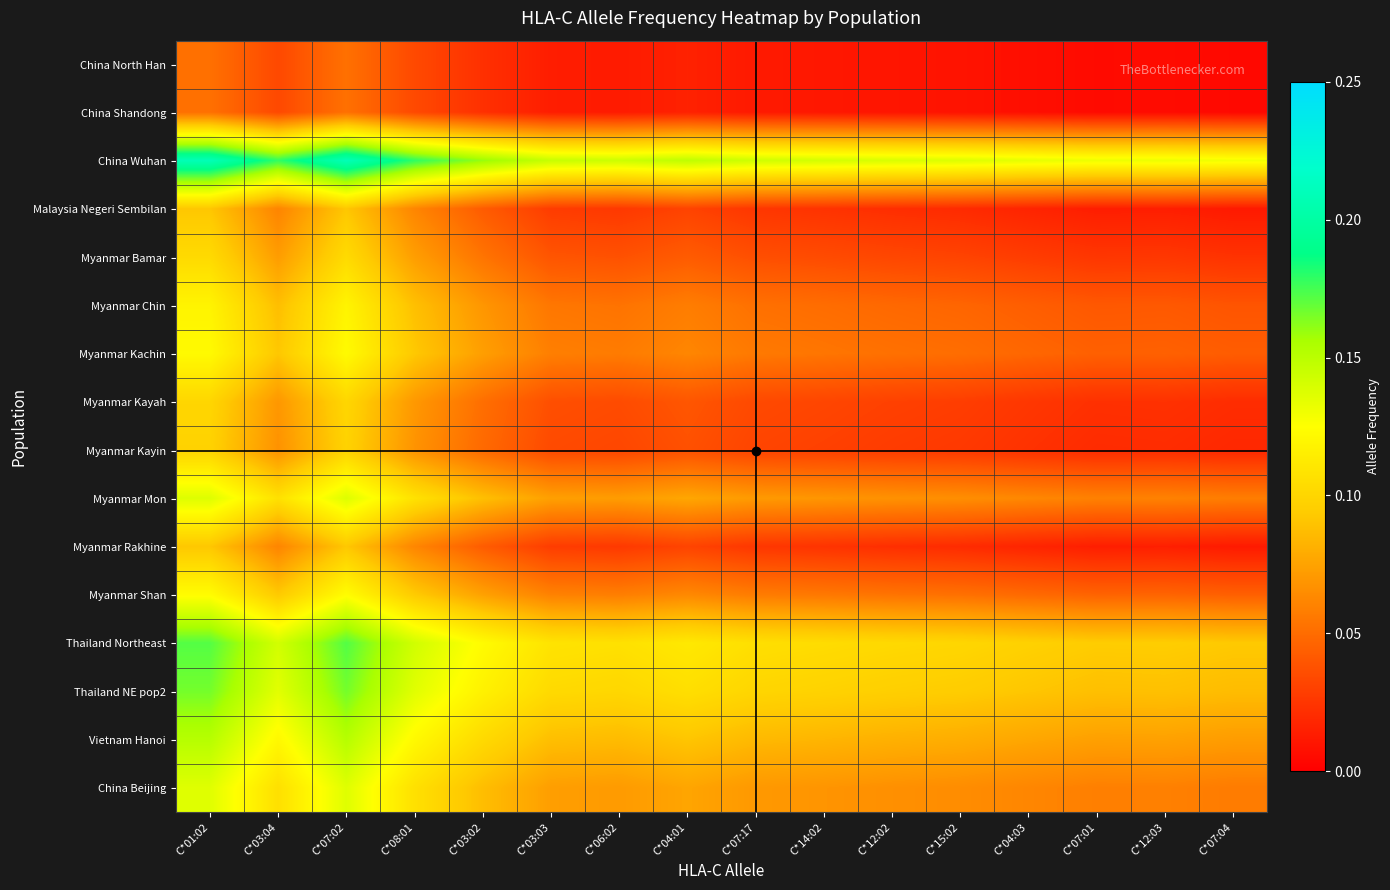

List the series in order of their peak value, lowest first.

China North Han, China Shandong, Malaysia Negeri Sembilan, Myanmar Rakhine, Myanmar Kayin, Myanmar Kayah, Myanmar Bamar, Myanmar Chin, Myanmar Kachin, Myanmar Shan, China Beijing, Myanmar Mon, Vietnam Hanoi, Thailand NE pop2, Thailand Northeast, China Wuhan